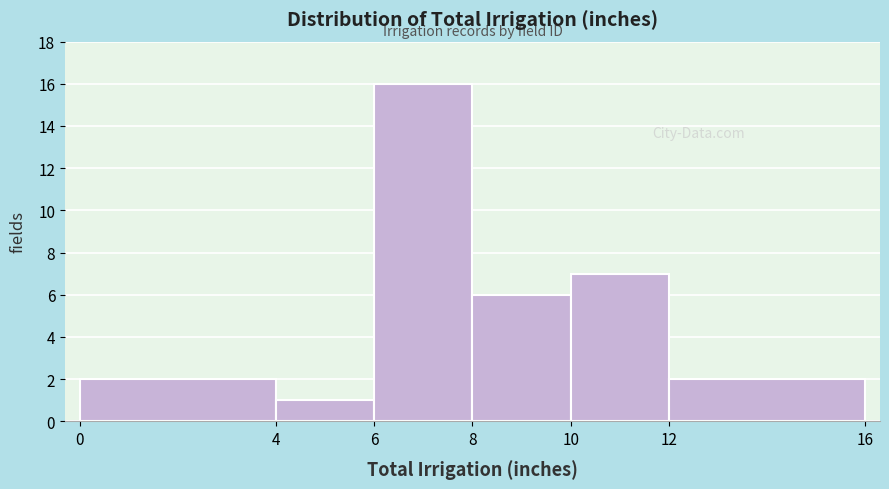

Reading left to right, transcribe this chart: for each bar, give the range it covers on the x-axis and its height. The values are not printed on the chart, so give them approximately, as read against the axis.

0 to 4: 2
4 to 6: 1
6 to 8: 16
8 to 10: 6
10 to 12: 7
12 to 16: 2